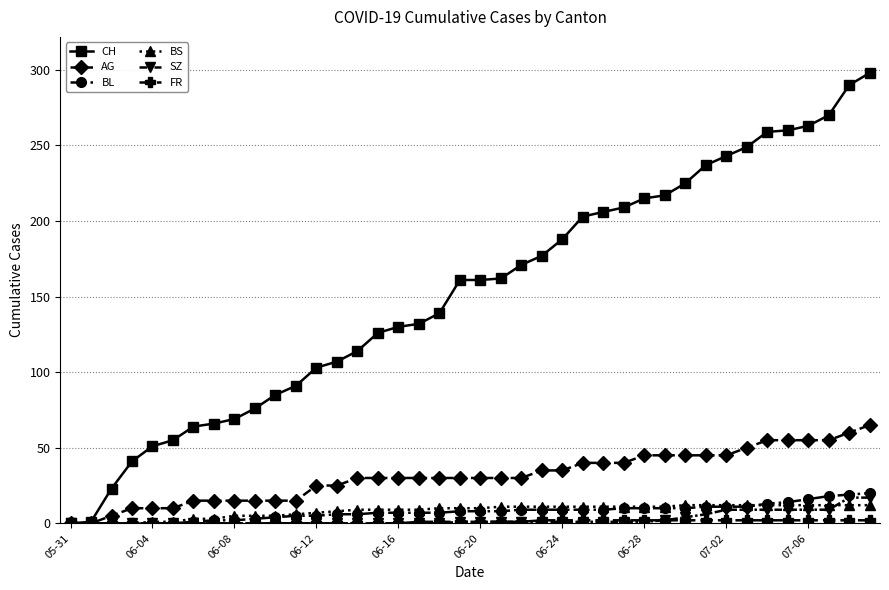

Which series has the widest spread of values?

CH